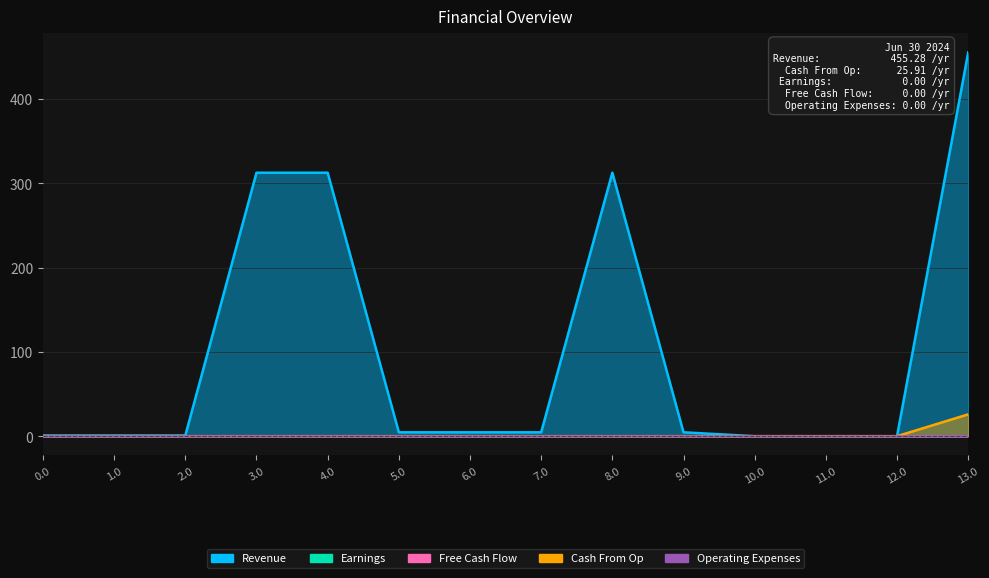

Is the value of Revenue at 10.0 greater than the value of Earnings at 5.0?

No